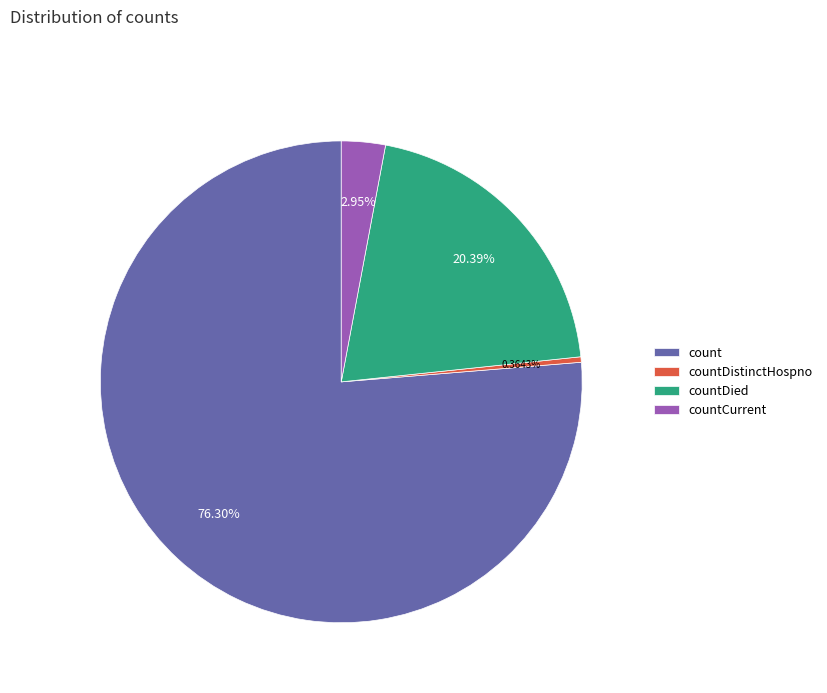

What percentage is NOT represented by countCurrent?

97.1%